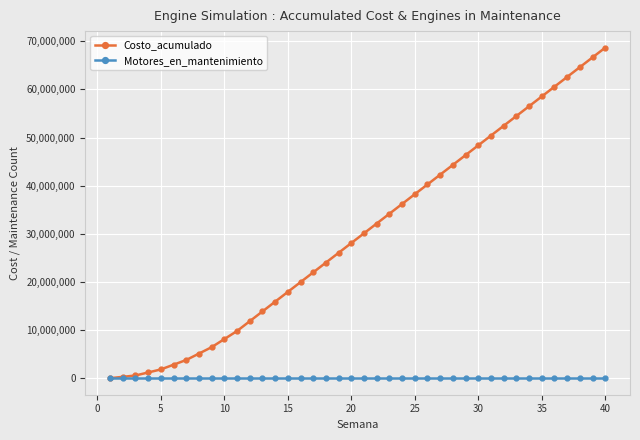

Which series has the largest range (max minus min)?

Costo_acumulado